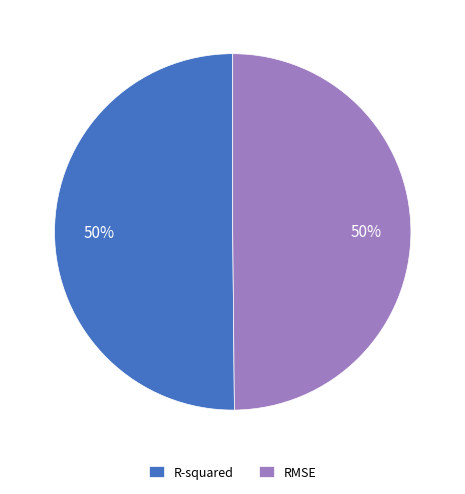

To the nearest percent, what is the combined percentage of RMSE and R-squared?

100%